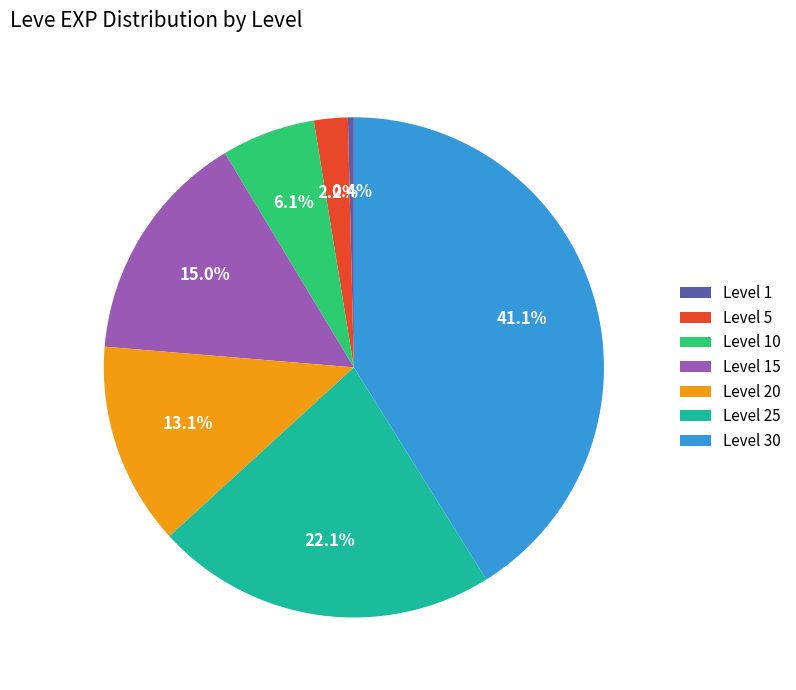

Is Level 10 the majority of the pie?

No